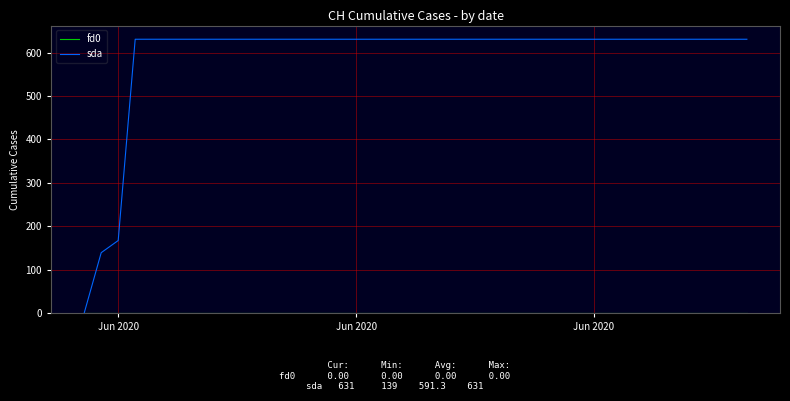

Which series has the largest range (max minus min)?

sda